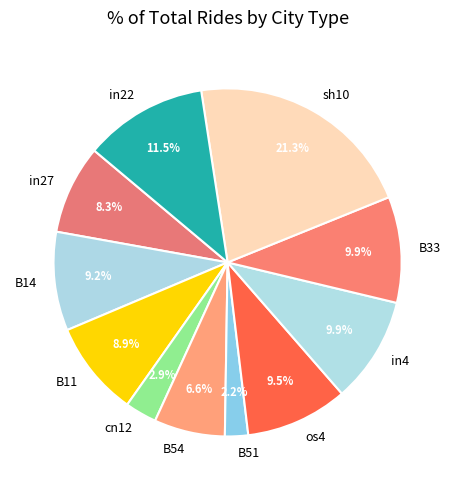

Is there a majority slice in this chart?

No